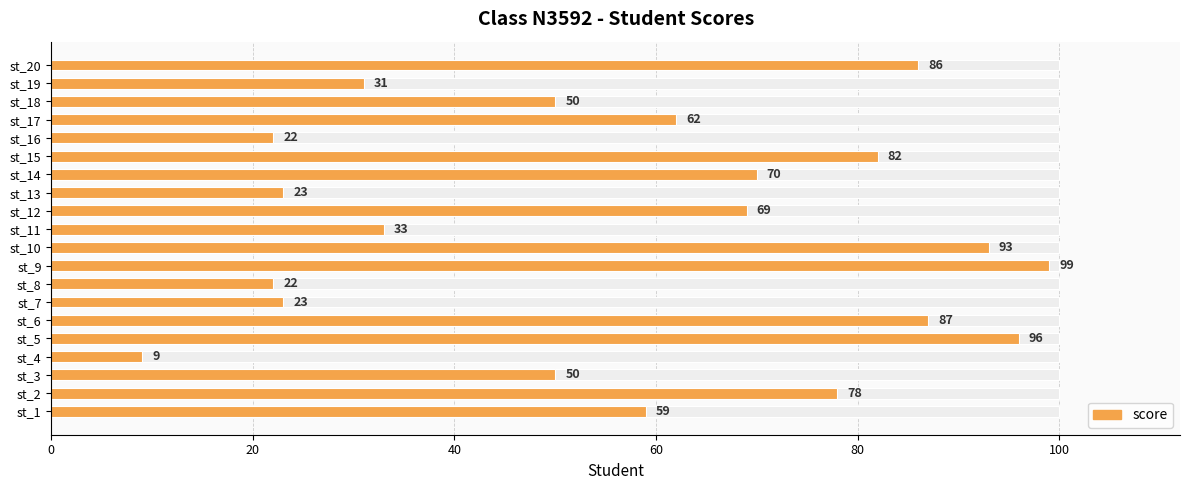

The value at st_19 is 10. True or false?

False